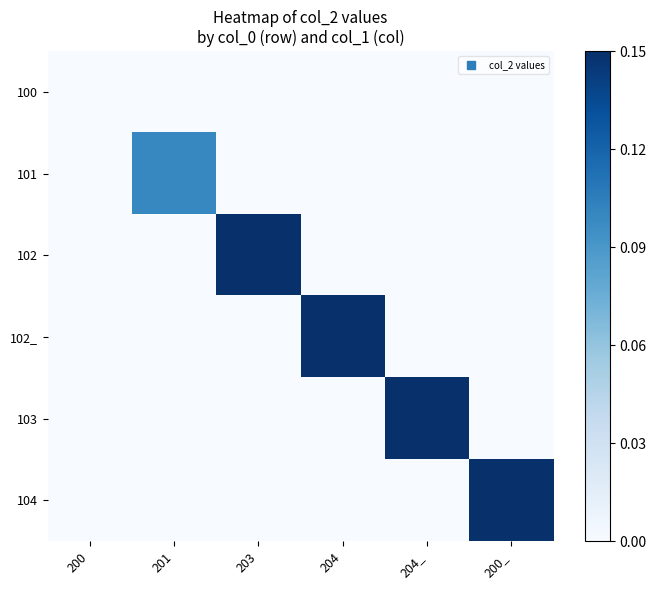

Reading right to left, transcribe all the data shown in this chart.

100: 200_=0.0	204_=0.0	204=0.0	203=0.0	201=0.0	200=0.0
101: 200_=0.0	204_=0.0	204=0.0	203=0.0	201=0.1	200=0.0
102: 200_=0.0	204_=0.0	204=0.0	203=0.5	201=0.0	200=0.0
102_: 200_=0.0	204_=0.0	204=0.9	203=0.0	201=0.0	200=0.0
103: 200_=0.0	204_=1.0	204=0.0	203=0.0	201=0.0	200=0.0
104: 200_=0.5	204_=0.0	204=0.0	203=0.0	201=0.0	200=0.0